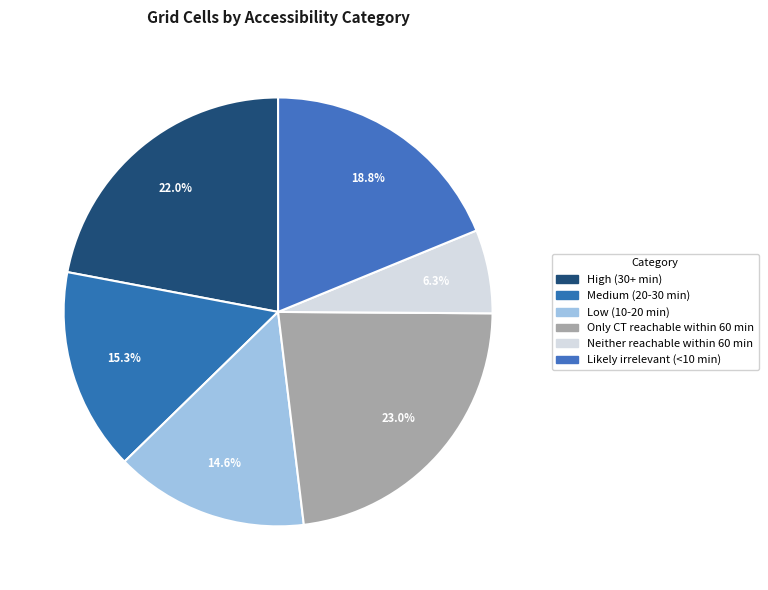

Is Medium (20-30 min) the majority of the pie?

No